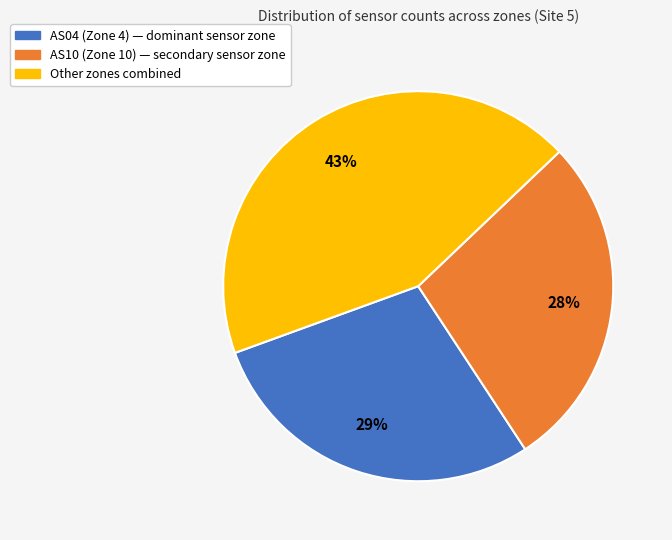

To the nearest percent, what is the average slice percentage?

33%